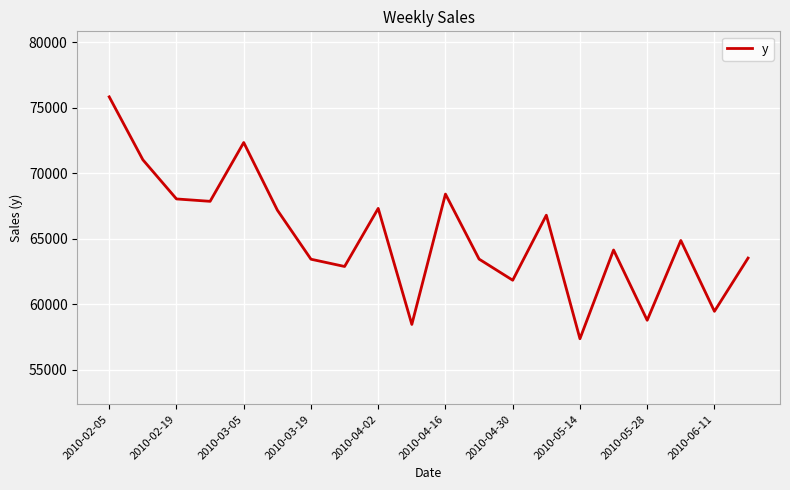

What is the difference between the maximum and minimum values?

18461.1